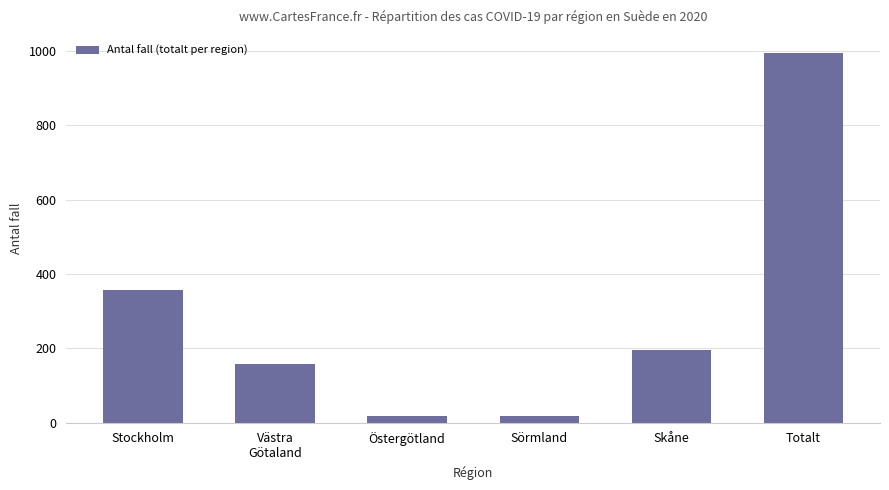

What is the greatest value displayed?

993